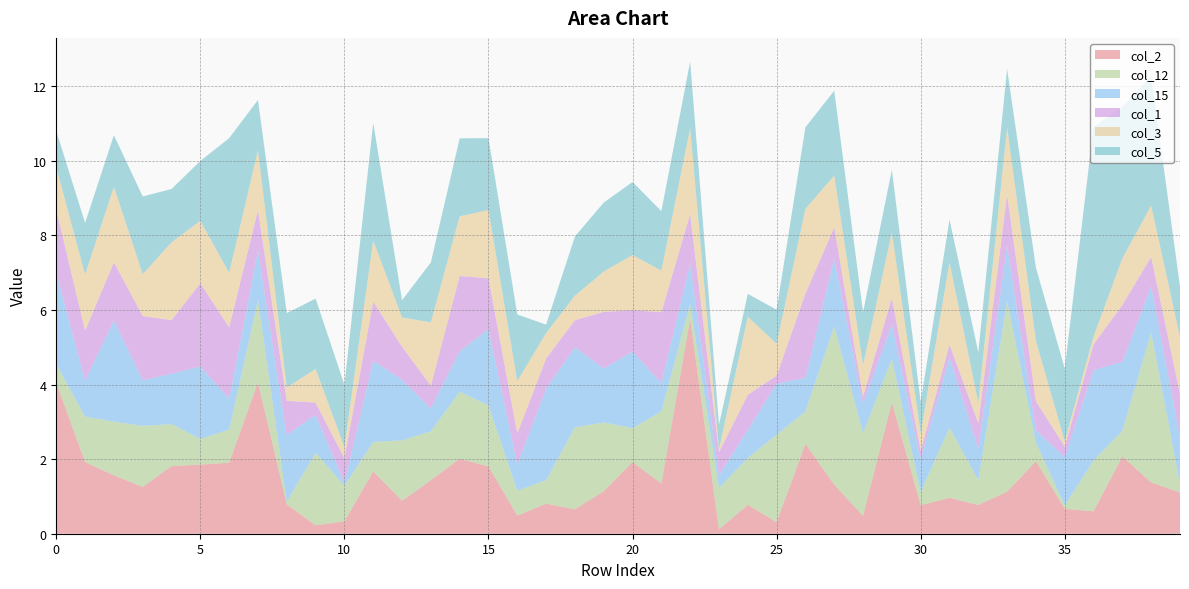

Reading right to left, what are all the values shown in this chart?

col_2: 39=1.1	38=1.4	37=2.1	36=0.6	35=0.7	34=1.9	33=1.1	32=0.8	31=1.0	30=0.8	29=3.5	28=0.5	27=1.3	26=2.4	25=0.3	24=0.8	23=0.1	22=5.8	21=1.3	20=1.9	19=1.1	18=0.7	17=0.8	16=0.5	15=1.8	14=2.0	13=1.4	12=0.9	11=1.7	10=0.3	9=0.2	8=0.8	7=4.1	6=1.9	5=1.9	4=1.8	3=1.3	2=1.6	1=1.9	0=4.0
col_12: 39=0.2	38=4.0	37=0.7	36=1.4	35=0.1	34=0.5	33=5.1	32=0.7	31=1.9	30=0.4	29=1.2	28=2.2	27=4.2	26=0.9	25=2.3	24=1.3	23=1.1	22=0.4	21=1.9	20=0.9	19=1.8	18=2.2	17=0.6	16=0.7	15=1.6	14=1.8	13=1.3	12=1.6	11=0.8	10=1.0	9=1.9	8=0.1	7=2.2	6=0.9	5=0.7	4=1.1	3=1.6	2=1.4	1=1.2	0=0.5
col_15: 39=1.3	38=1.2	37=1.8	36=2.4	35=1.3	34=0.3	33=1.5	32=0.8	31=1.9	30=0.9	29=0.9	28=0.8	27=1.8	26=0.9	25=1.4	24=0.8	23=0.3	22=1.1	21=0.8	20=2.1	19=1.4	18=2.1	17=2.5	16=0.7	15=2.0	14=1.1	13=0.6	12=1.6	11=2.2	10=0.1	9=1.0	8=1.8	7=1.3	6=0.8	5=1.9	4=1.4	3=1.2	2=2.7	1=1.0	0=2.4
col_1: 39=1.2	38=0.8	37=1.5	36=0.7	35=0.3	34=0.8	33=1.4	32=0.7	31=0.3	30=0.2	29=0.7	28=0.2	27=0.8	26=2.3	25=0.2	24=0.9	23=0.6	22=1.3	21=1.9	20=1.1	19=1.5	18=0.7	17=0.8	16=0.8	15=1.4	14=2.0	13=0.6	12=0.9	11=1.6	10=0.7	9=0.3	8=0.9	7=1.1	6=1.9	5=2.2	4=1.4	3=1.7	2=1.6	1=1.3	0=1.7
col_3: 39=1.5	38=1.4	37=1.2	36=0.2	35=0.1	34=1.6	33=1.8	32=0.6	31=2.2	30=0.5	29=1.8	28=0.8	27=1.4	26=2.3	25=0.9	24=2.1	23=0.1	22=2.3	21=1.1	20=1.5	19=1.1	18=0.7	17=0.7	16=1.4	15=1.8	14=1.6	13=1.7	12=0.8	11=1.6	10=0.3	9=0.9	8=0.4	7=1.6	6=1.5	5=1.7	4=2.1	3=1.1	2=2.0	1=1.5	0=1.1
col_5: 39=1.4	38=3.5	37=4.1	36=5.6	35=2.0	34=2.0	33=1.6	32=1.4	31=1.1	30=0.8	29=1.7	28=1.4	27=2.3	26=2.2	25=0.9	24=0.6	23=0.7	22=1.8	21=1.6	20=2.0	19=1.8	18=1.6	17=0.2	16=1.8	15=1.9	14=2.1	13=1.6	12=0.5	11=3.2	10=1.7	9=1.9	8=2.0	7=1.3	6=3.6	5=1.6	4=1.4	3=2.1	2=1.4	1=1.4	0=1.0